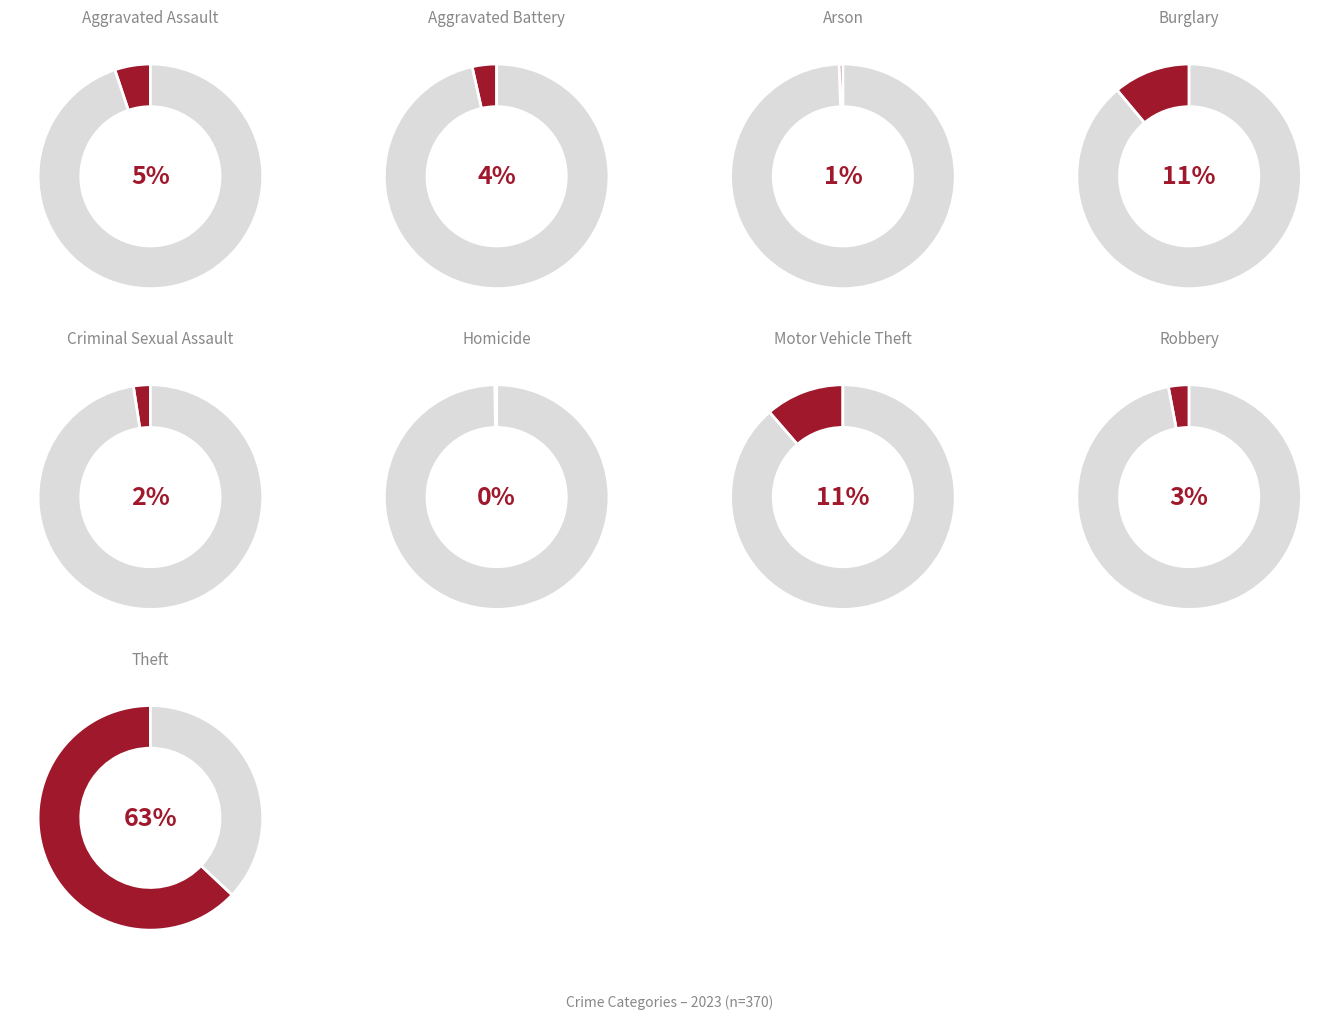

Count the number of slices in the pie.

9